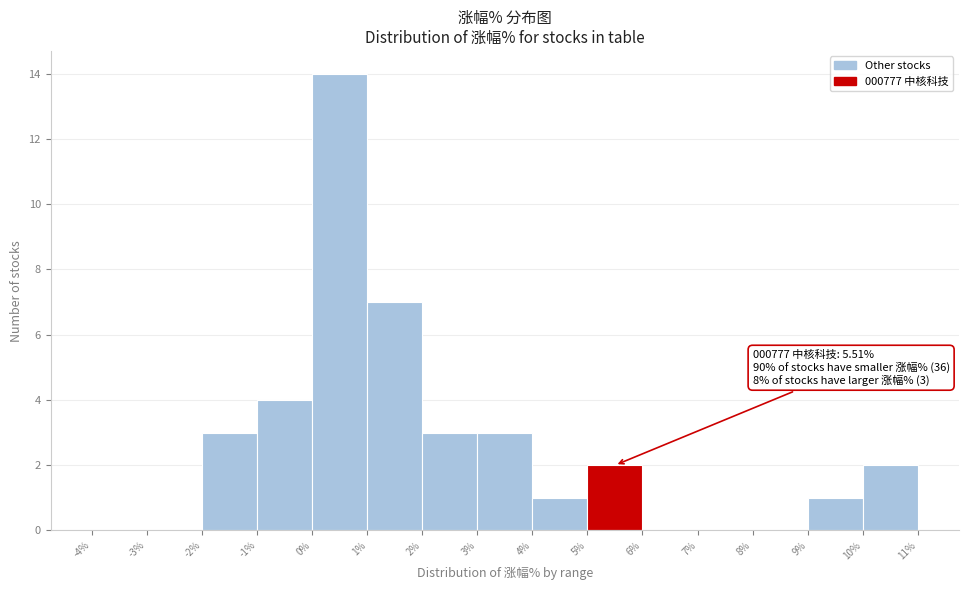

Which range on the x-axis has the tallest bar?

0% to 1%